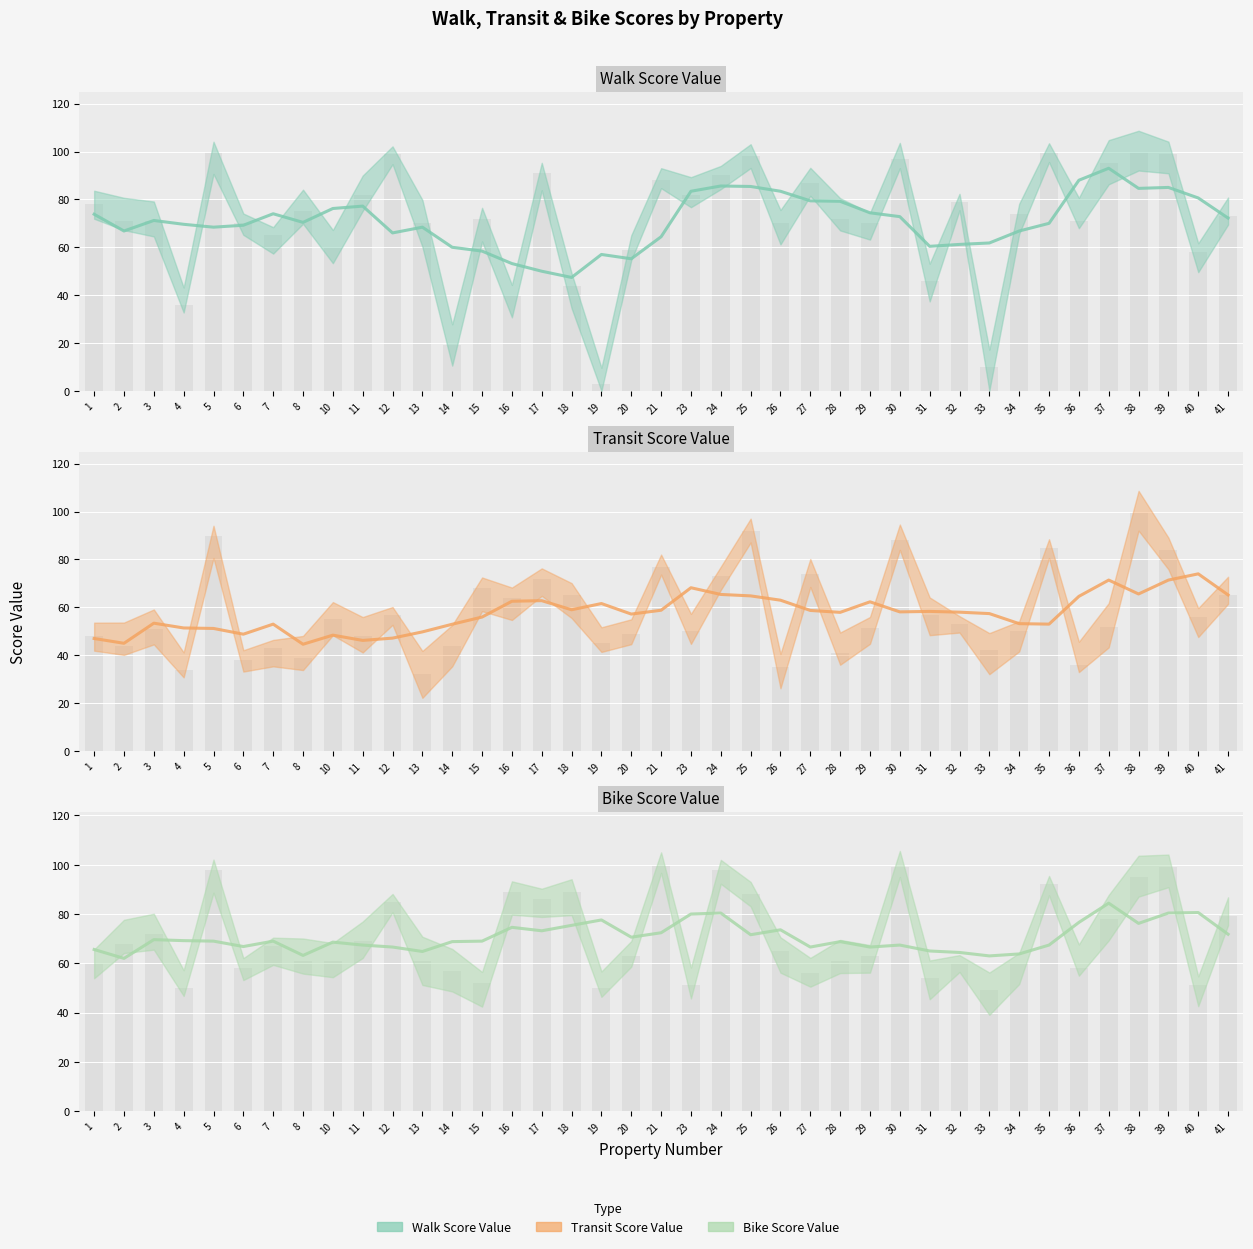

Which series has the largest range (max minus min)?

Walk Score Value